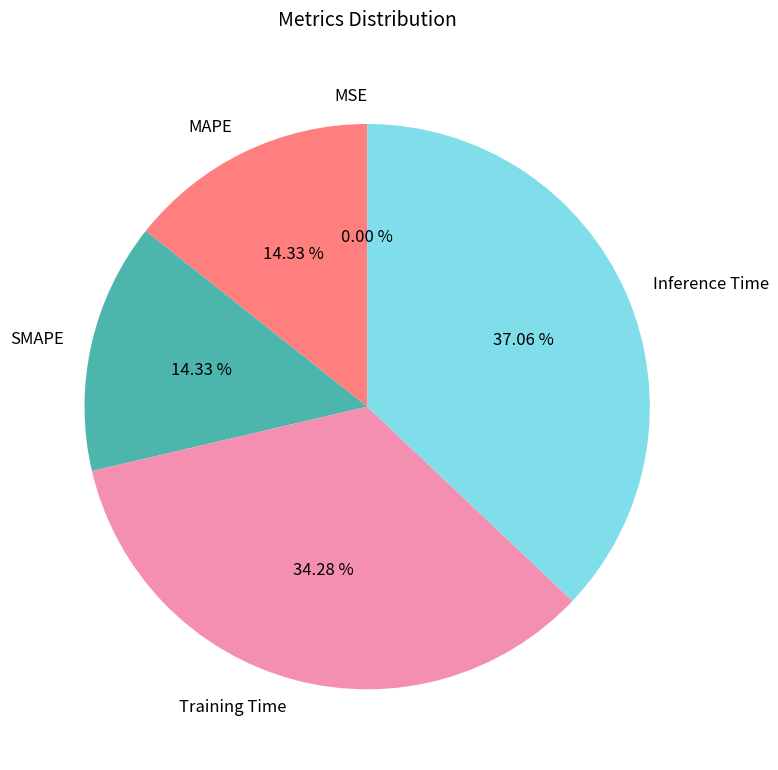

Is SMAPE the majority of the pie?

No